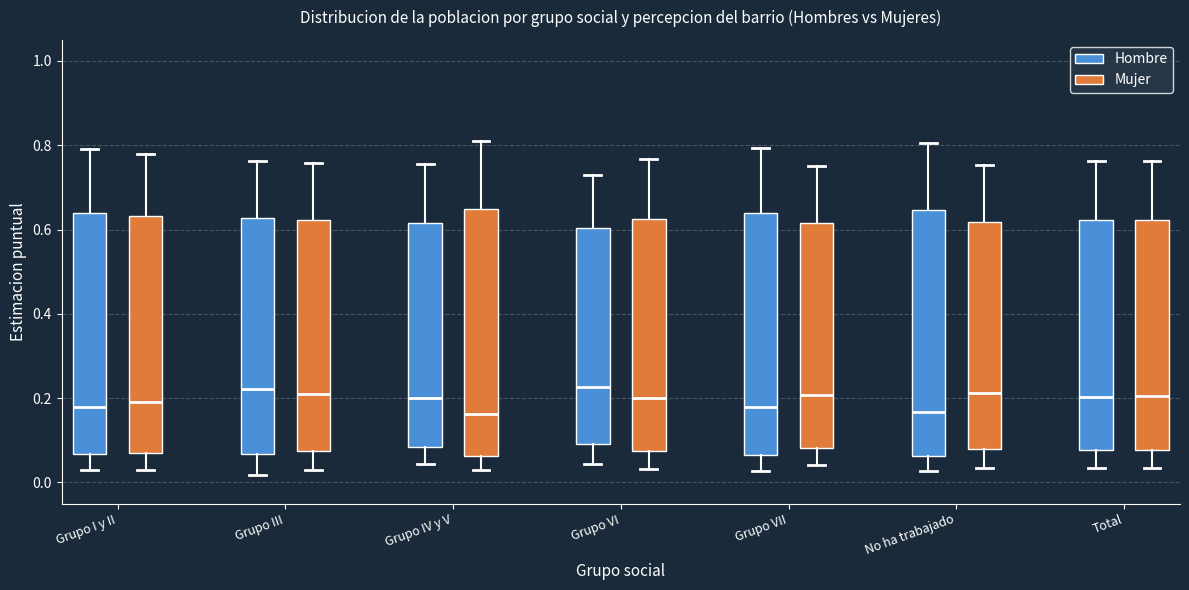

Reading left to right, transcribe this box plot: for each box, give where its median line is, the range the box spans, and where its two whiskers end, as read against the y-axis. The values are not printed on the chart, so give them approximately, as read against the axis.

Grupo I y II (Hombre): median 0.18, box 0.06 to 0.64, whiskers 0.02 to 0.80
Grupo I y II (Mujer): median 0.20, box 0.06 to 0.64, whiskers 0.02 to 0.78
Grupo III (Hombre): median 0.22, box 0.06 to 0.62, whiskers 0.02 to 0.76
Grupo III (Mujer): median 0.22, box 0.08 to 0.62, whiskers 0.04 to 0.76
Grupo IV y V (Hombre): median 0.20, box 0.08 to 0.62, whiskers 0.04 to 0.76
Grupo IV y V (Mujer): median 0.16, box 0.06 to 0.64, whiskers 0.02 to 0.80
Grupo VI (Hombre): median 0.22, box 0.10 to 0.60, whiskers 0.04 to 0.72
Grupo VI (Mujer): median 0.20, box 0.08 to 0.62, whiskers 0.04 to 0.76
Grupo VII (Hombre): median 0.18, box 0.06 to 0.64, whiskers 0.02 to 0.80
Grupo VII (Mujer): median 0.20, box 0.08 to 0.62, whiskers 0.04 to 0.76
No ha trabajado (Hombre): median 0.16, box 0.06 to 0.64, whiskers 0.02 to 0.80
No ha trabajado (Mujer): median 0.22, box 0.08 to 0.62, whiskers 0.04 to 0.76
Total (Hombre): median 0.20, box 0.08 to 0.62, whiskers 0.04 to 0.76
Total (Mujer): median 0.20, box 0.08 to 0.62, whiskers 0.04 to 0.76